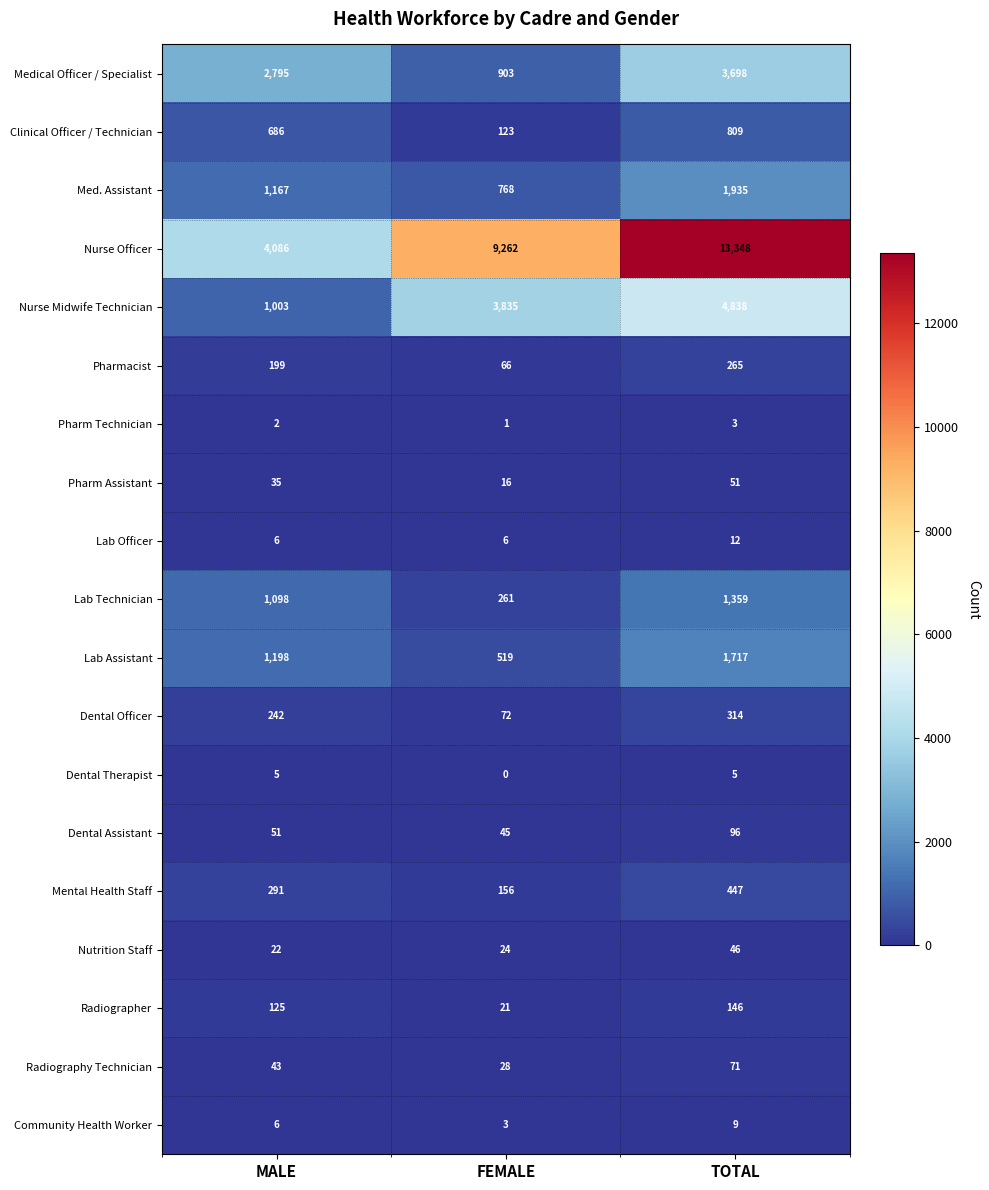

How many data points in Dental Therapist are less than 5?

1